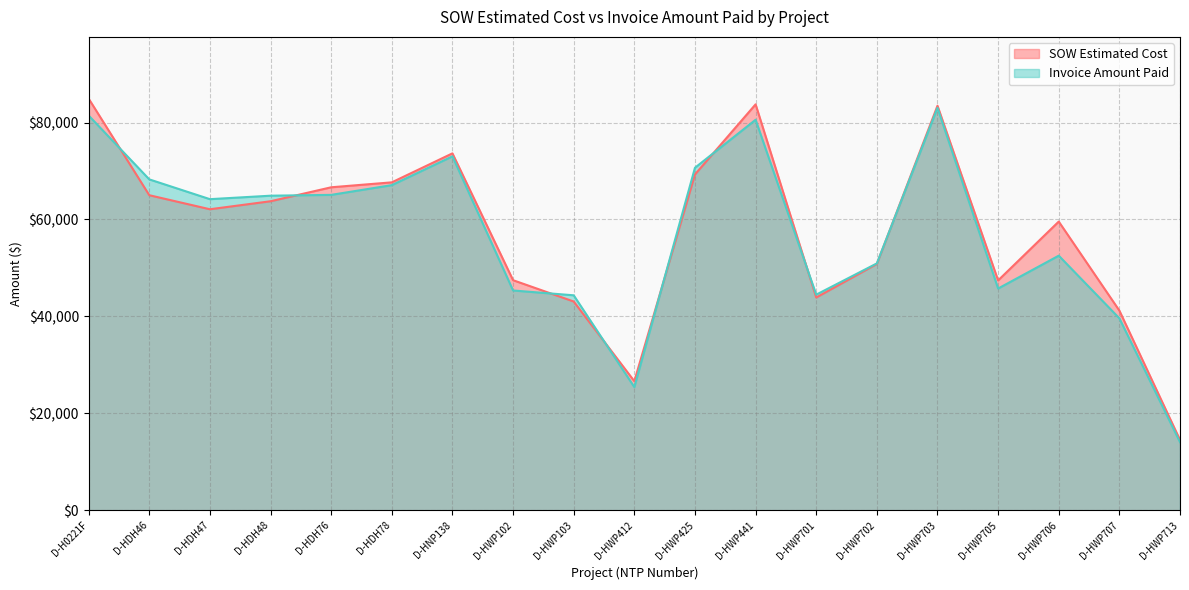

Is it true that SOW Estimated Cost equals 66579.7 at D-HWP701?

False